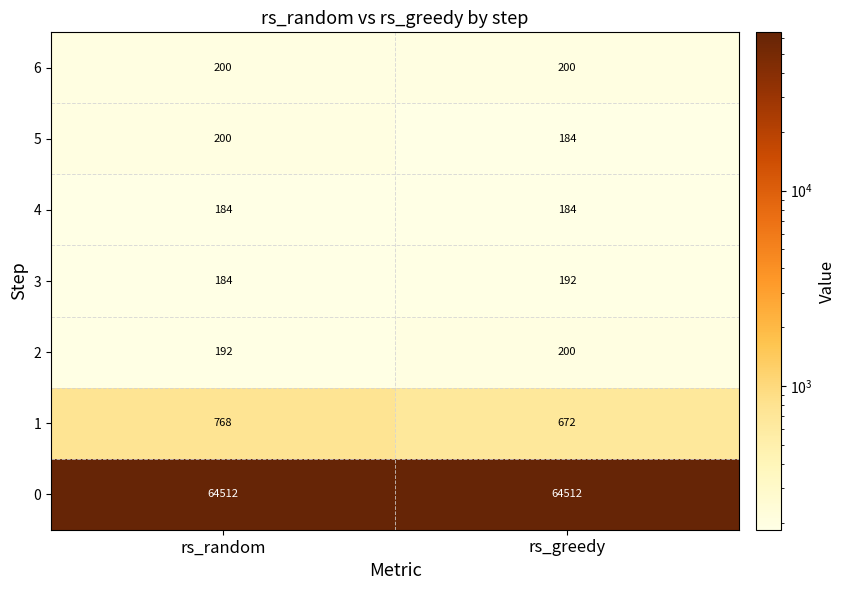

The 3 series shows 290 at rs_greedy. True or false?

False